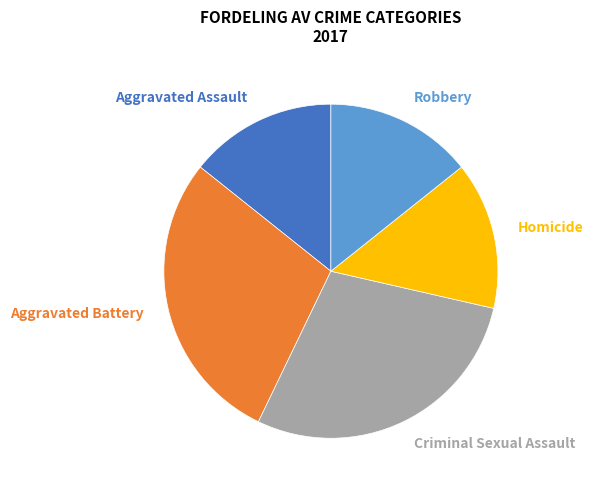

Approximately how many times larger is the value at Robbery compared to Aggravated Assault?

1.0